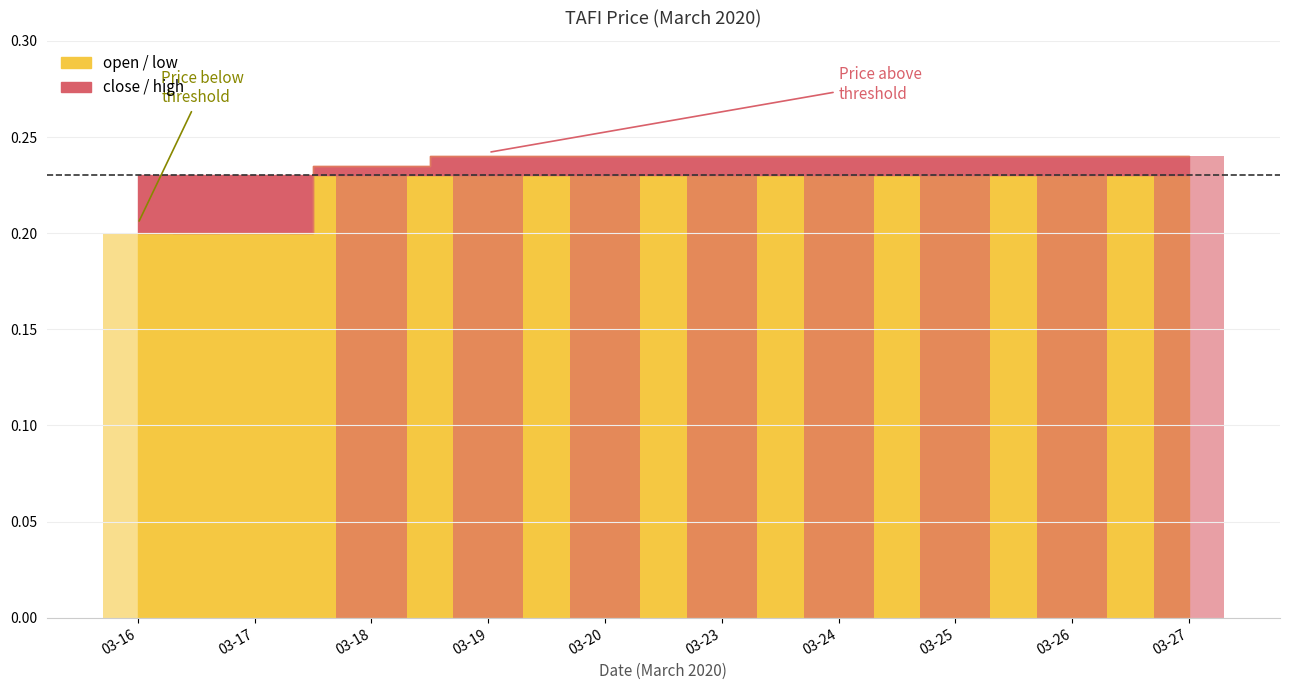

Which category has the lowest value in the open series?

2020-03-16